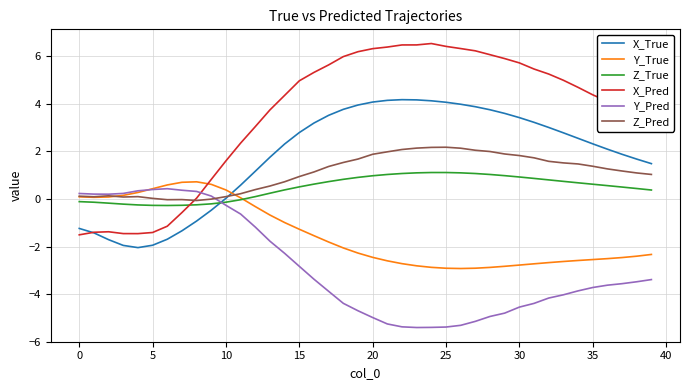

How many lines are shown in the chart?

6